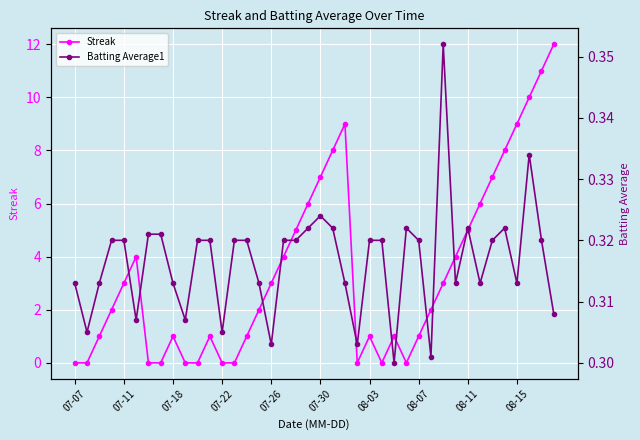

What is the total value across all series at 34?

7.3